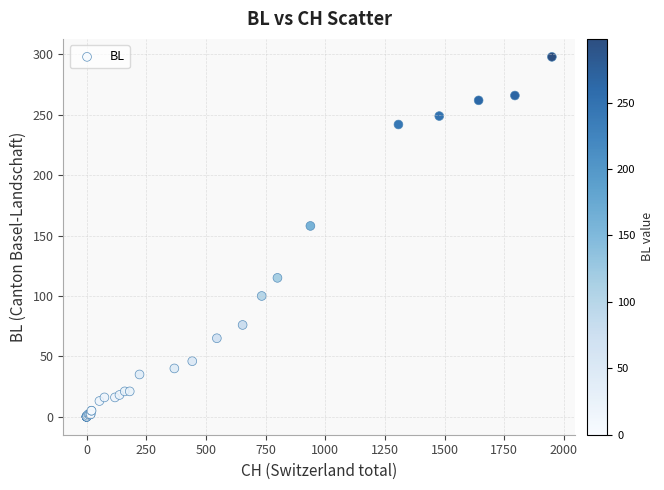

What Y value in the scatter plot is closest to 149?

158